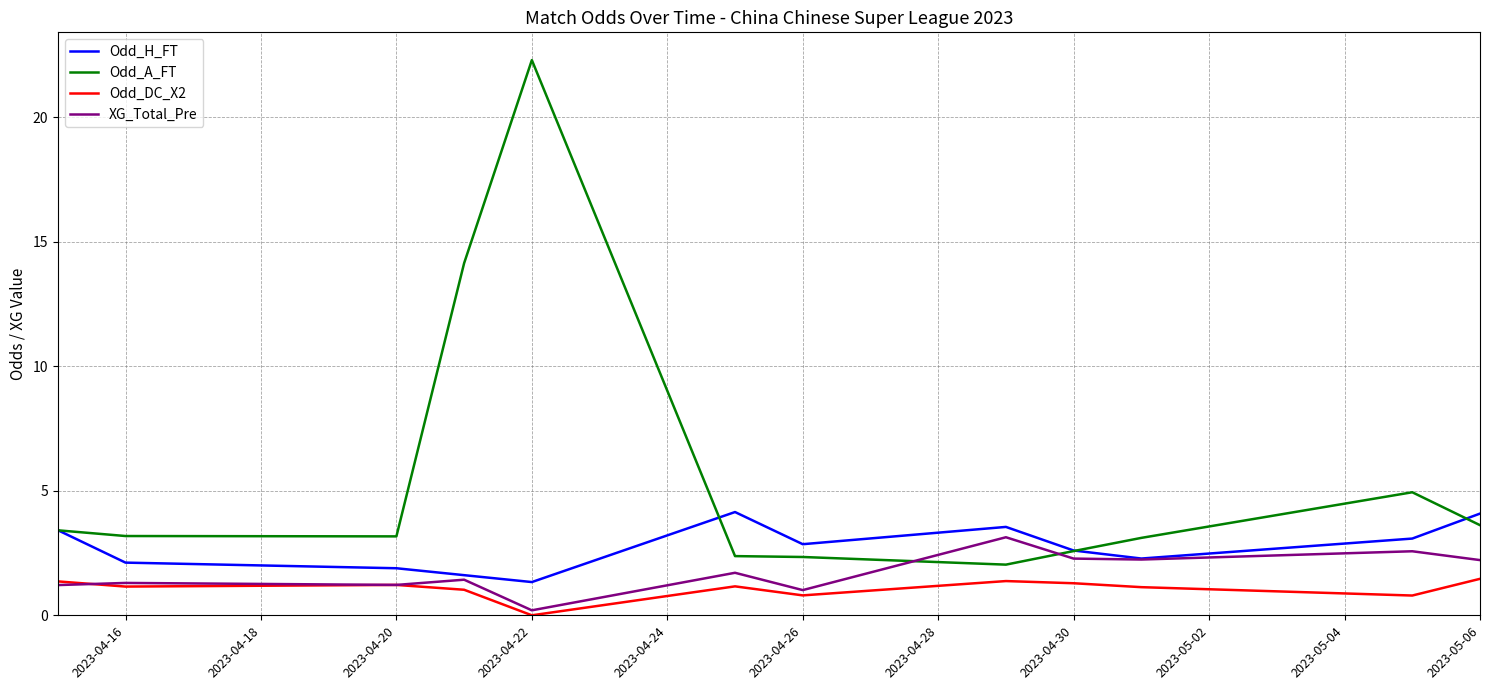

What is the greatest value displayed?

22.3